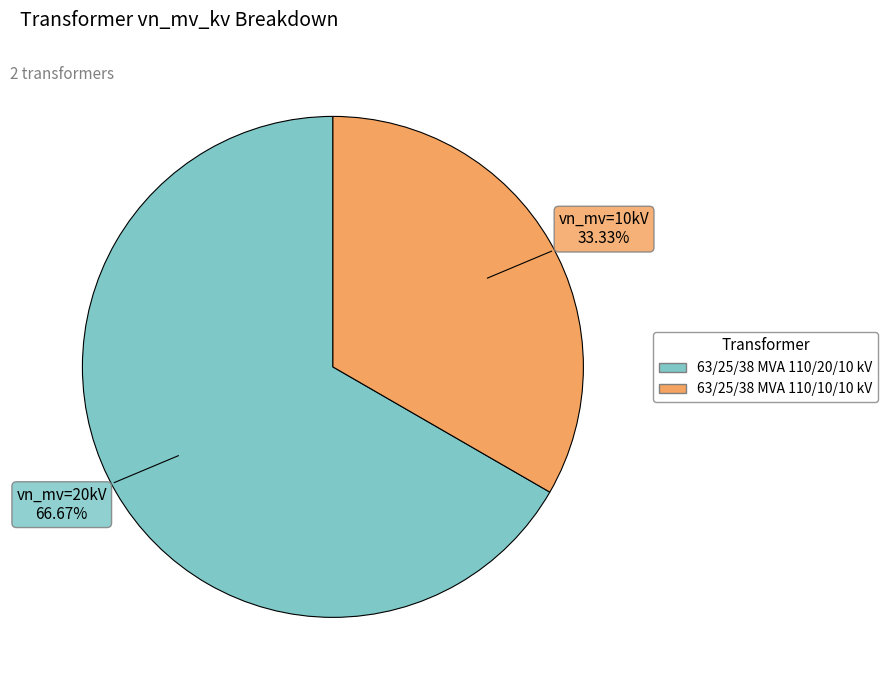

What percentage is the 63/25/38 MVA 110/20/10 kV slice, to the nearest percent?

67%